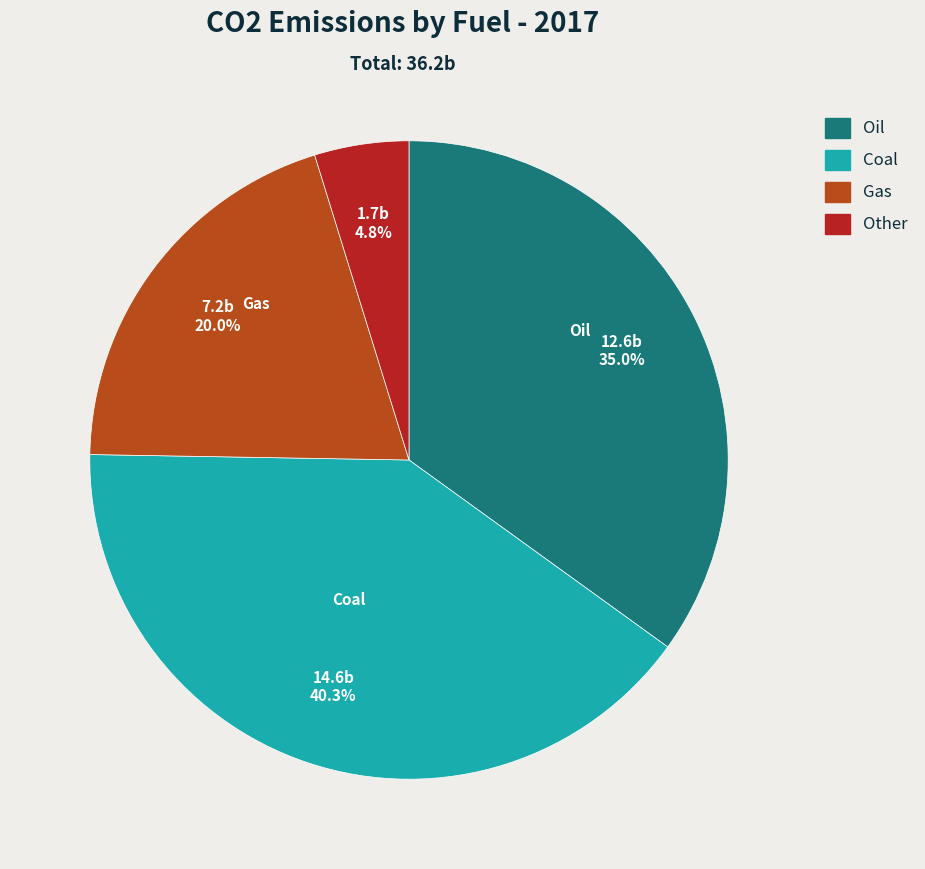

What is the ratio of the value at Coal to the value at Oil?

1.2